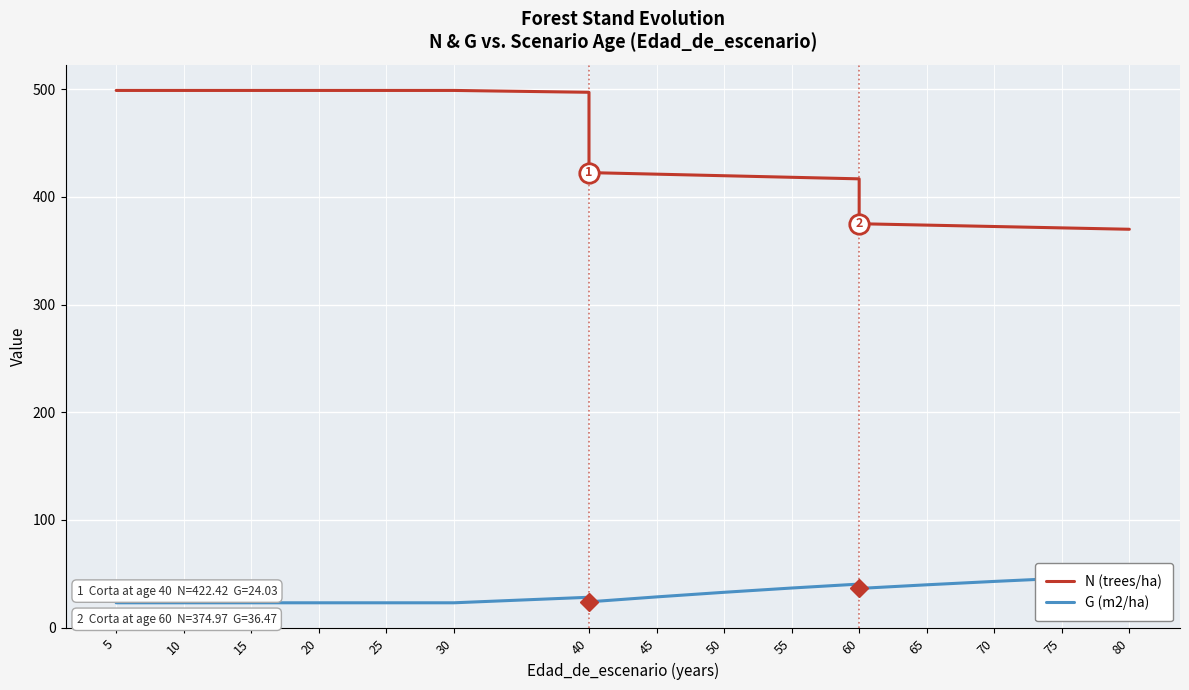

How many lines are shown in the chart?

2